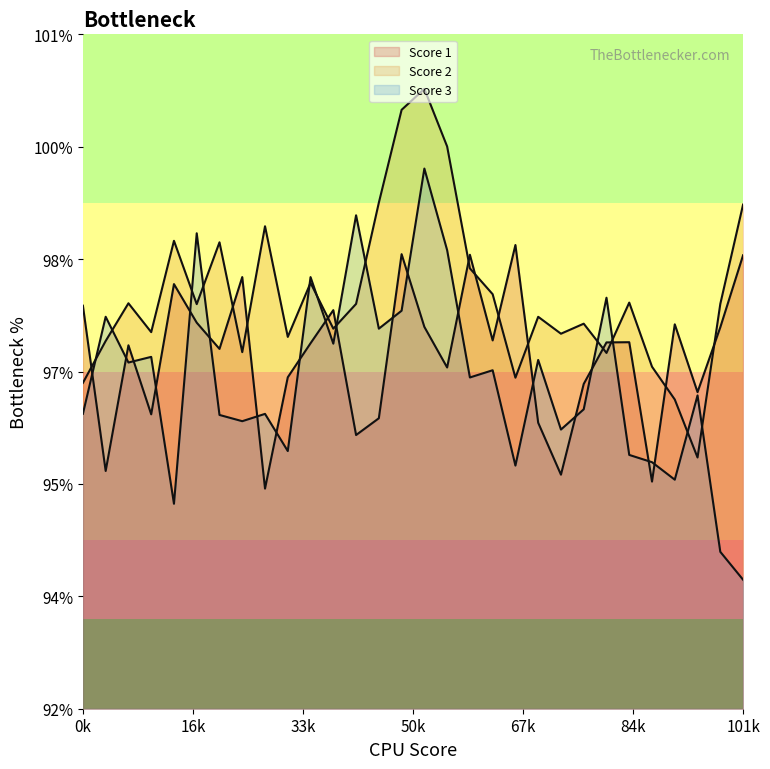

How many series are shown in this chart?

3